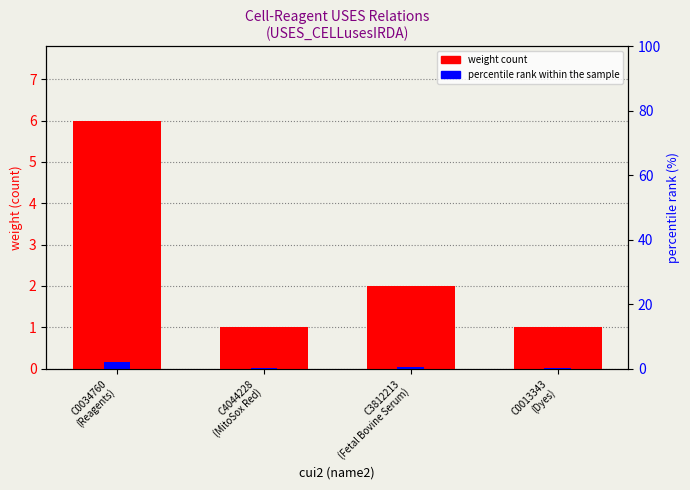

Which category has the lowest value across all series?

C4044228
(MitoSox Red)